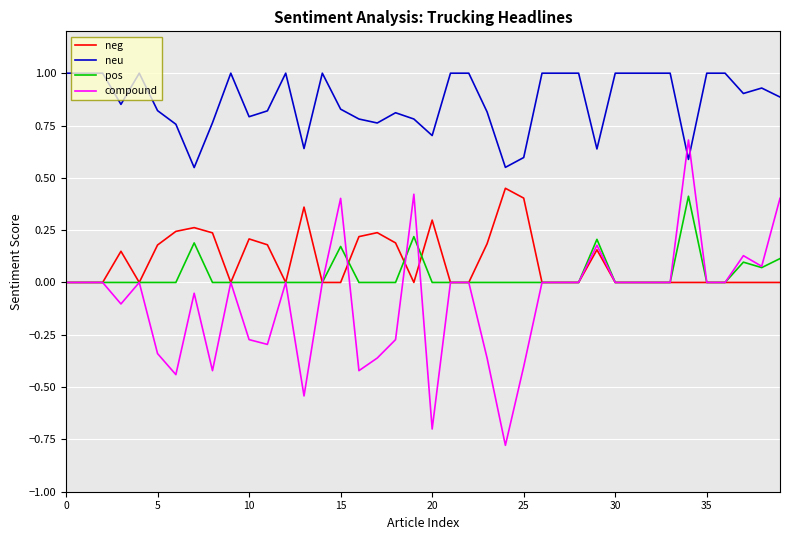

Which series has the largest range (max minus min)?

compound